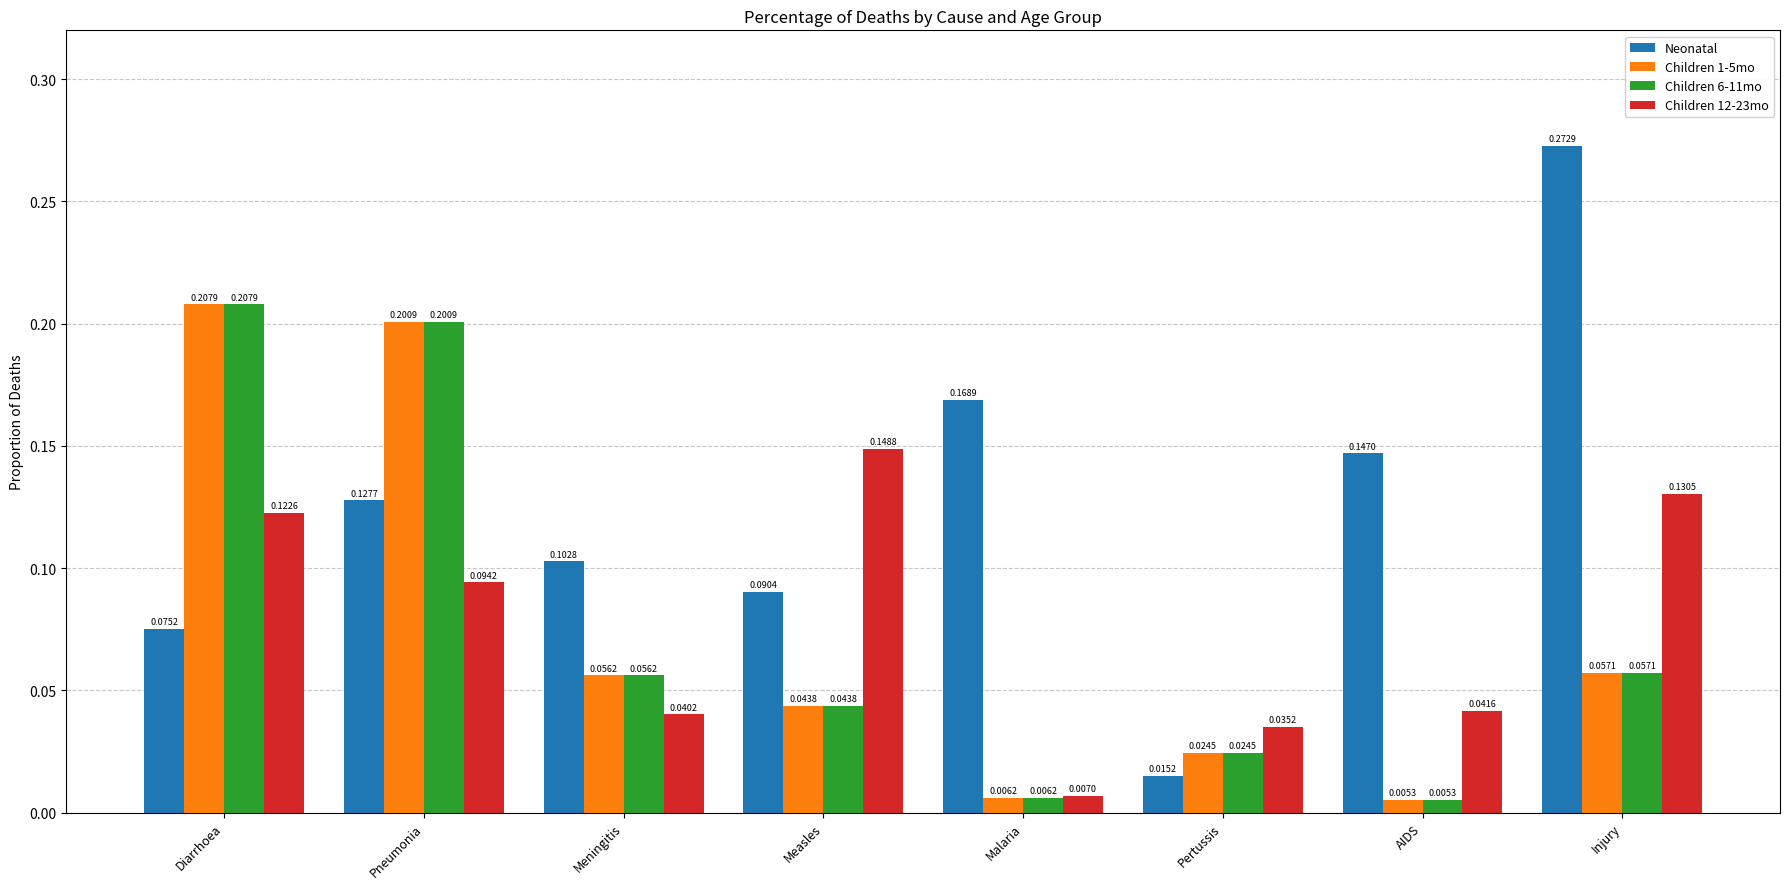

Is the value of Children 1-5mo at Pneumonia greater than the value of Children 12-23mo at Diarrhoea?

Yes